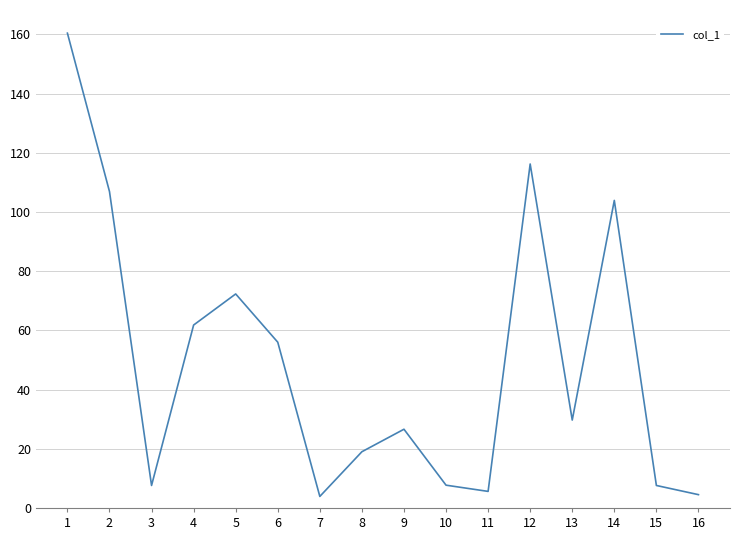

True or false: there are more than 1 points higher than both neighbors.

True